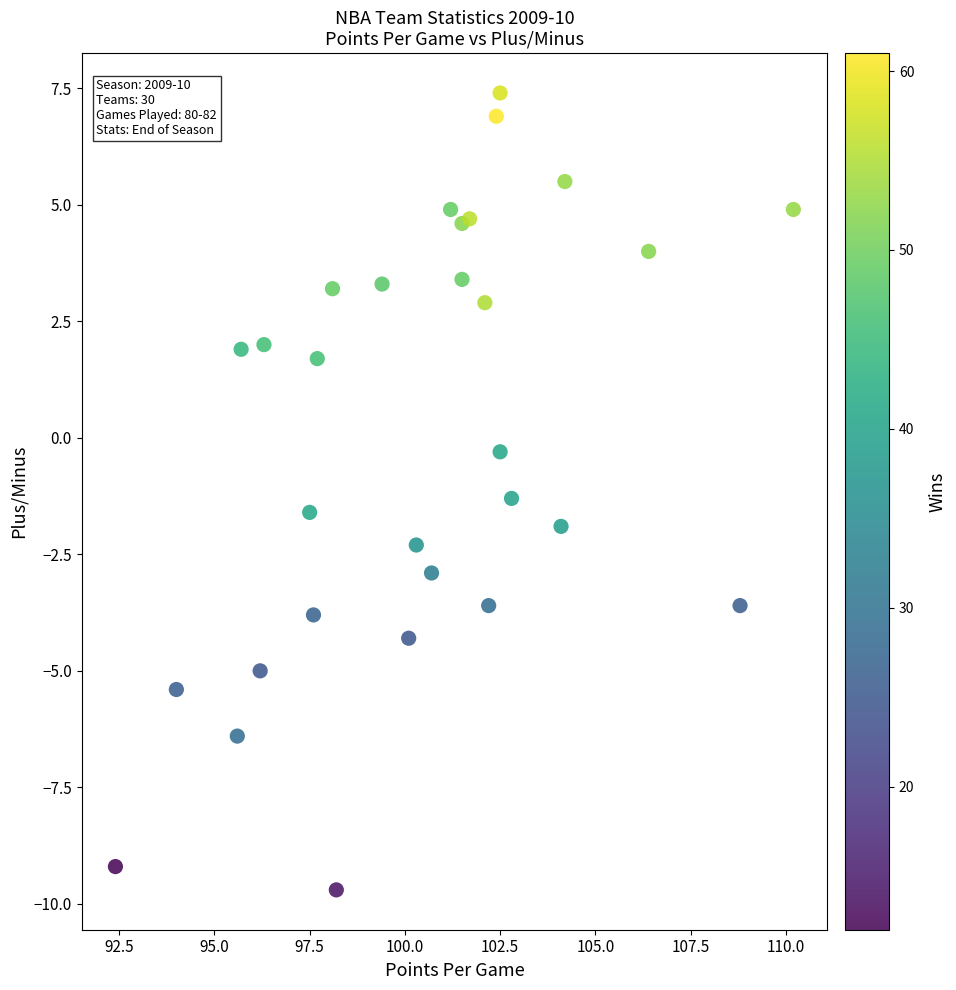

What Y value in the scatter plot is closest to -1?

-1.3